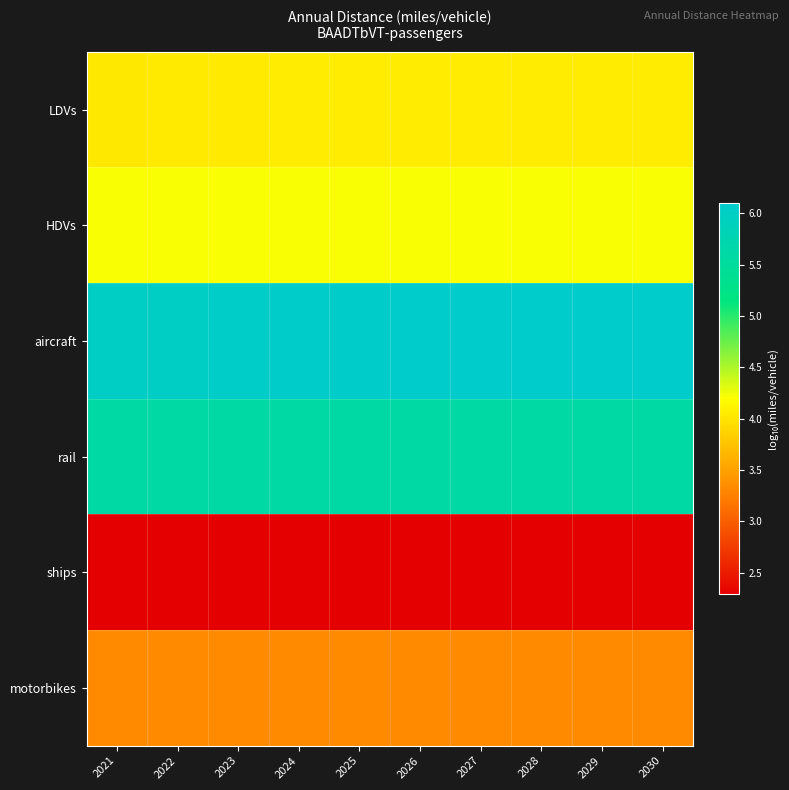

Which has a higher value, 2030 or 2021?

2030